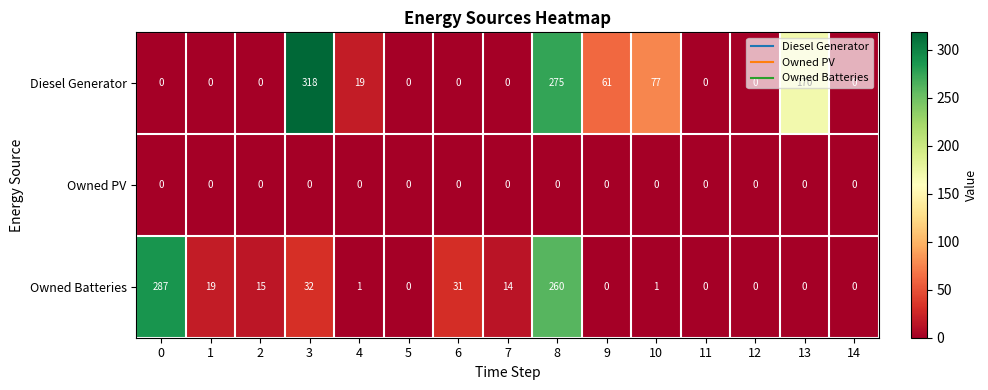

Which series has the largest range (max minus min)?

Diesel Generator